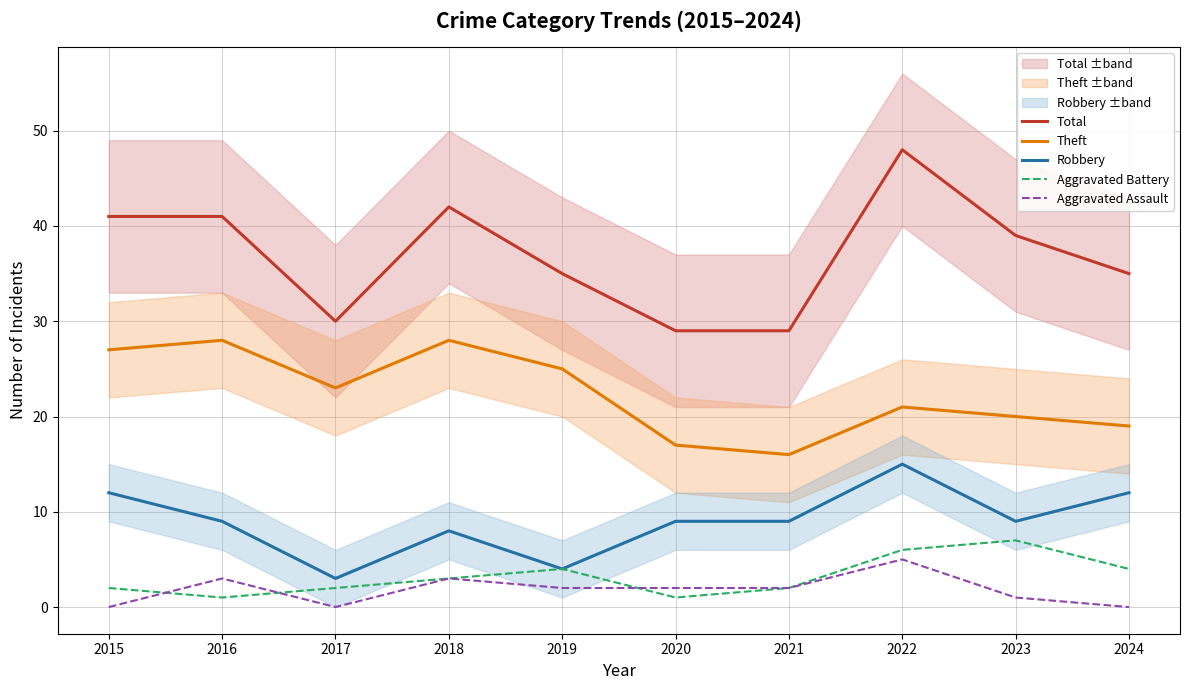

In Theft, how many points are lower than both neighbors (excluding endpoints)?

2